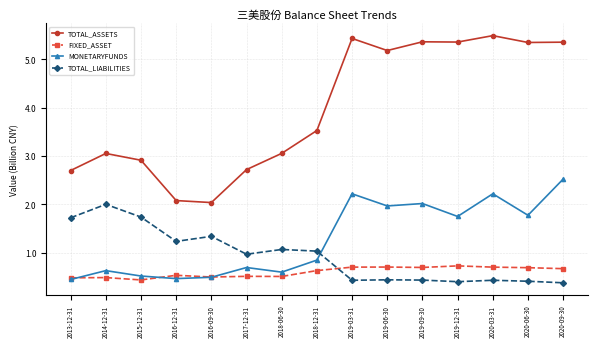

Between which two adjacent categories do FIXED_ASSET and TOTAL_LIABILITIES first intersect?

2018-12-31 and 2019-03-31